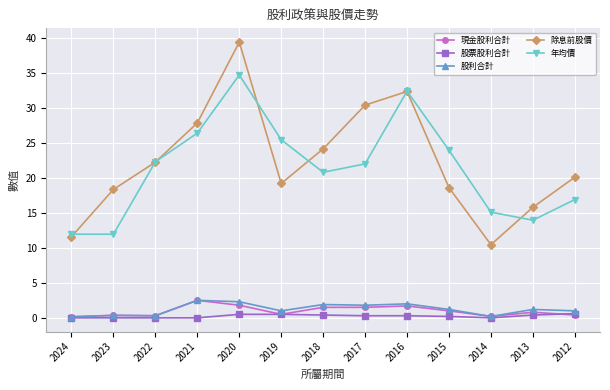

True or false: 現金股利合計 and 年均價 intersect in this chart.

False